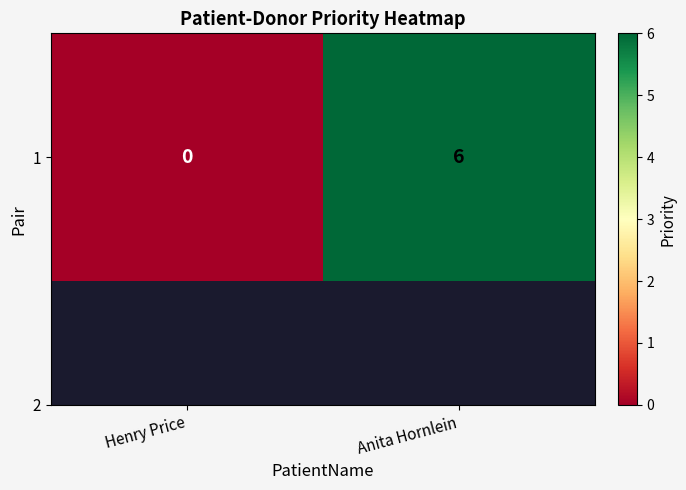

True or false: the data shows 10 at Anita Hornlein.

False